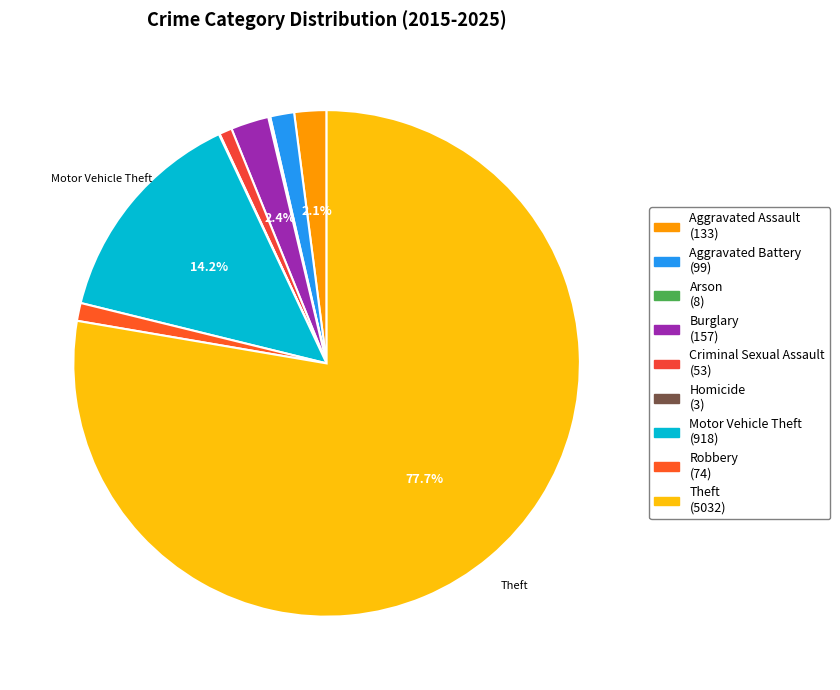

Approximately how many times larger is the value at Homicide compared to Arson?

0.4